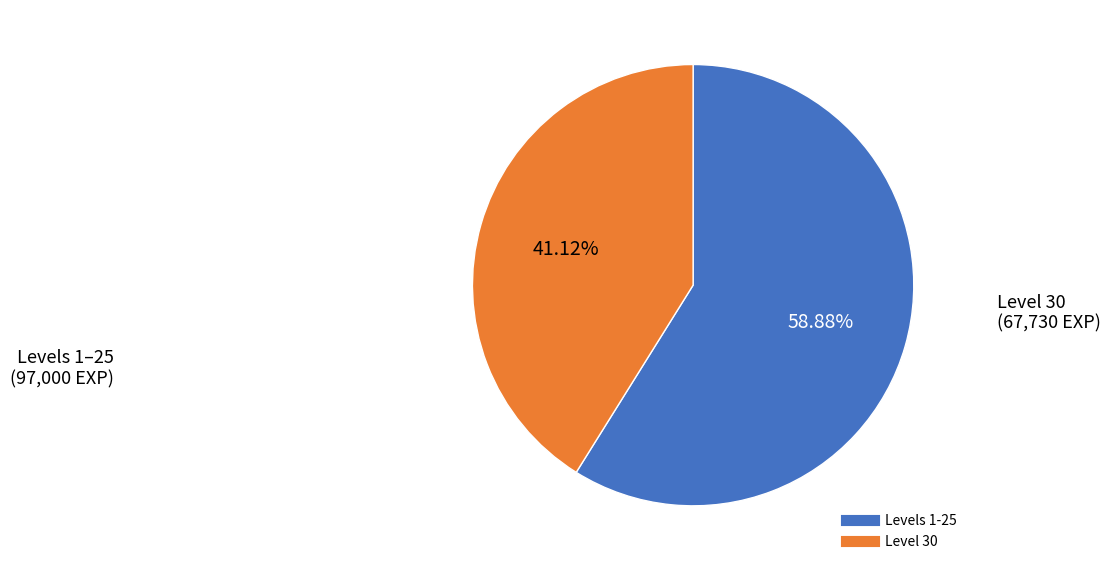

Count the number of slices in the pie.

2